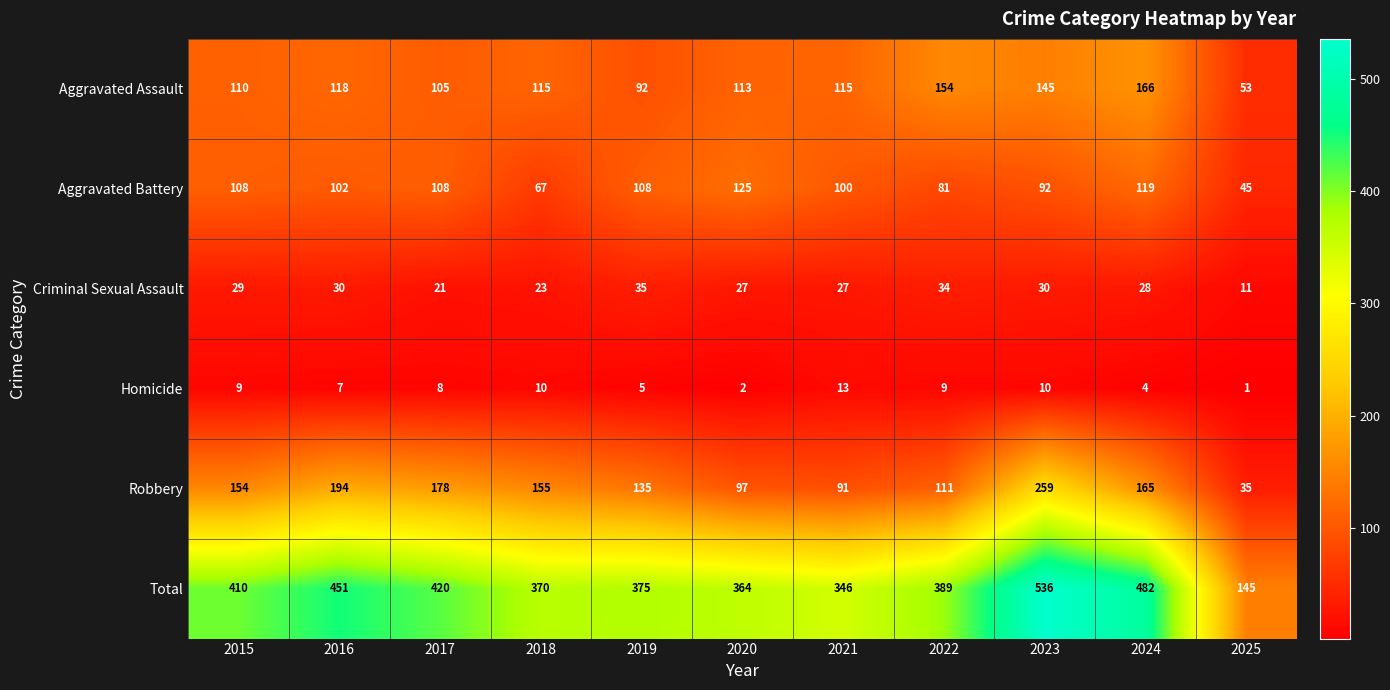

Count the number of data series in this chart.

6